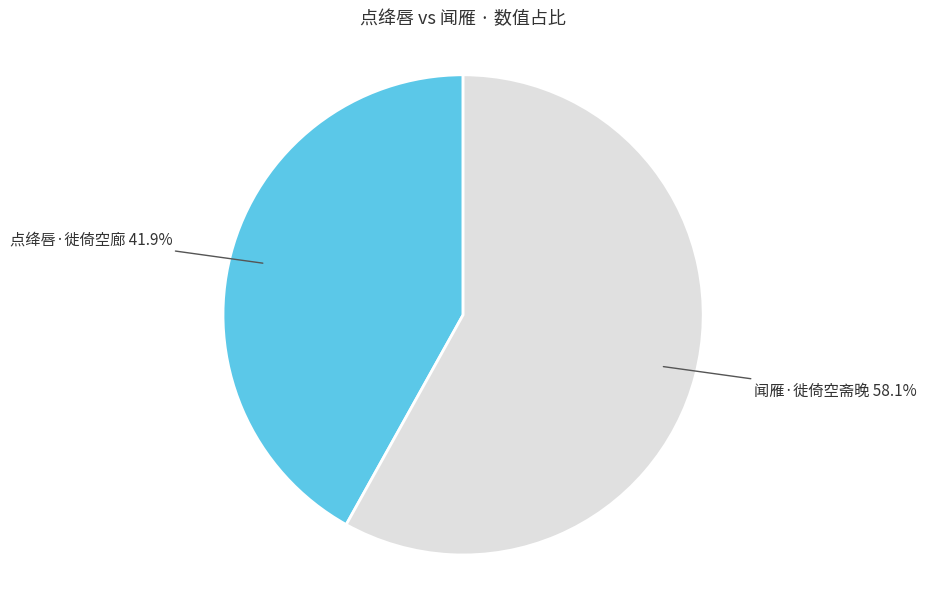

Count the number of slices in the pie.

2